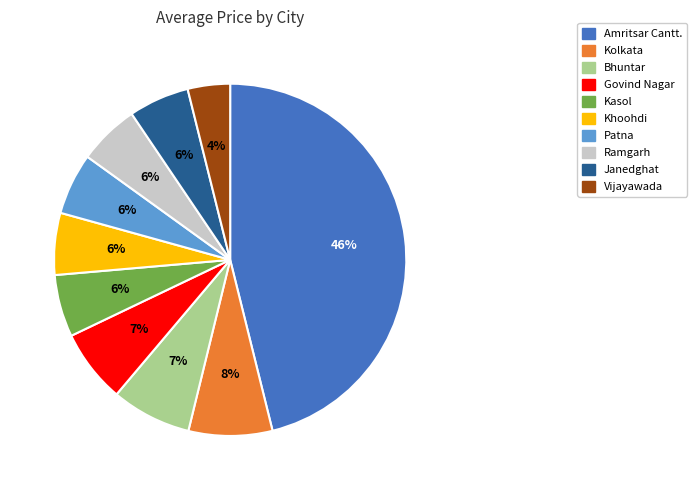

What is the smallest slice in the pie chart?

Vijayawada